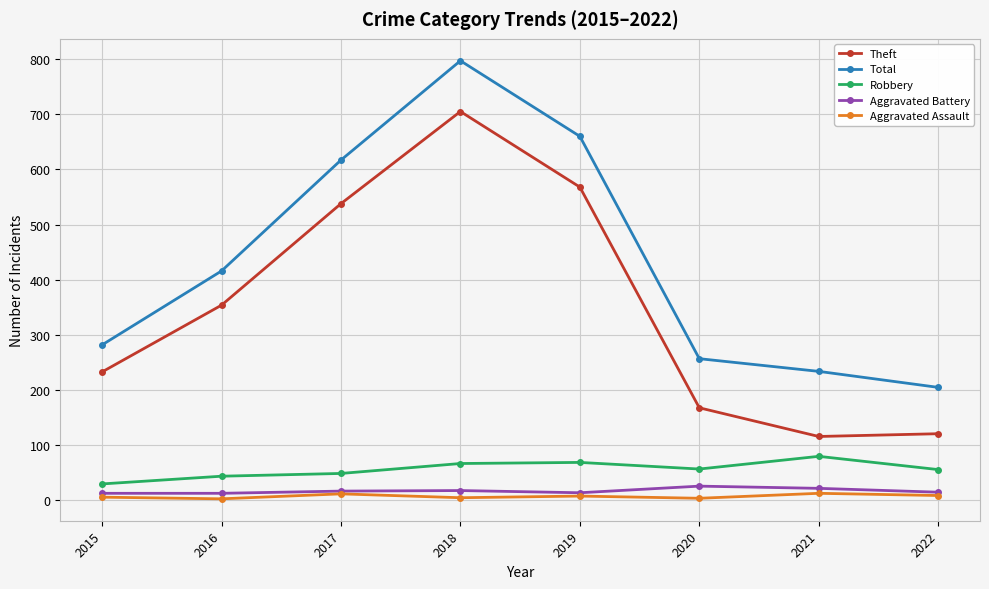

Rank the series by their maximum value, from lowest to highest.

Aggravated Assault, Aggravated Battery, Robbery, Theft, Total